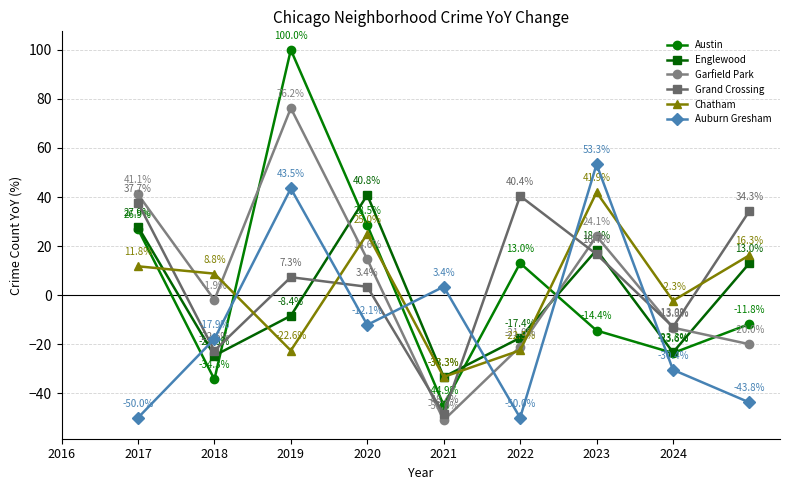

How many intersections are there between Chatham and Auburn Gresham?

6